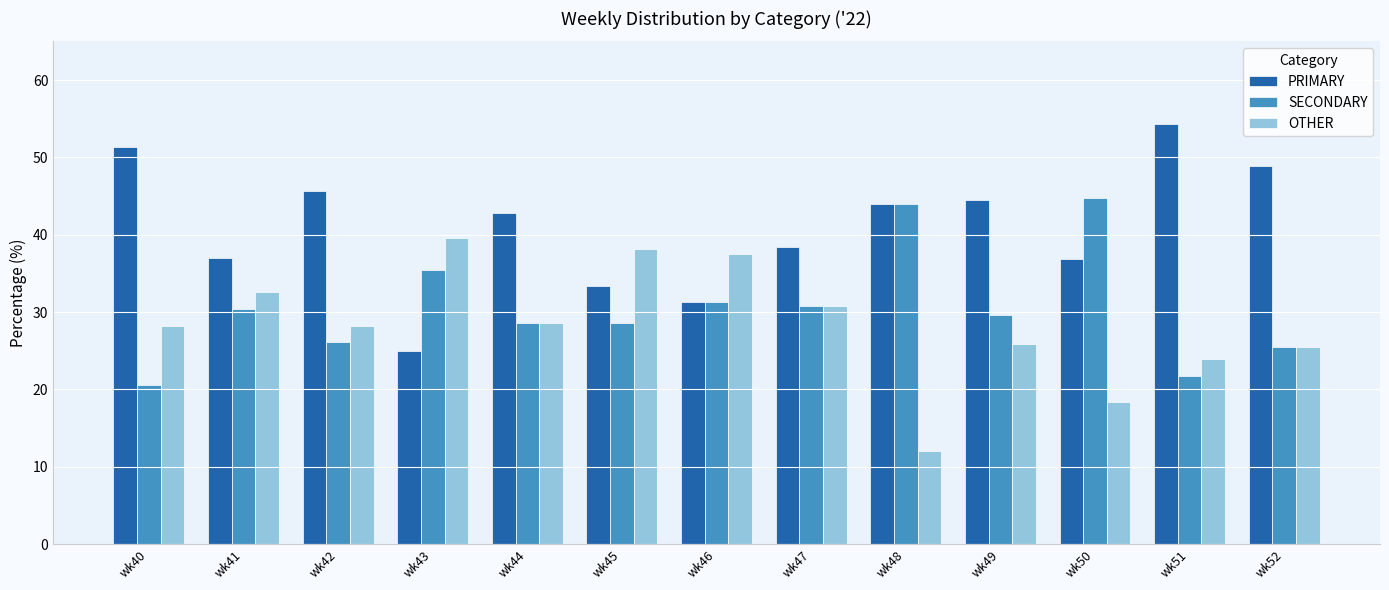

True or false: OTHER has a value of 14.5 at wk51.

False